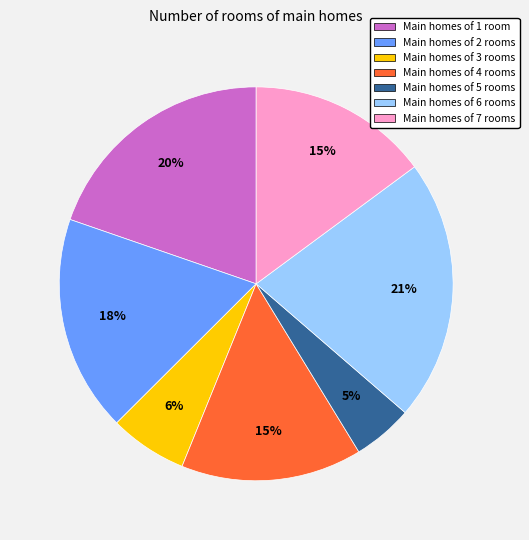

Approximately how many times larger is the value at Main homes of 4 rooms compared to Main homes of 2 rooms?

0.8